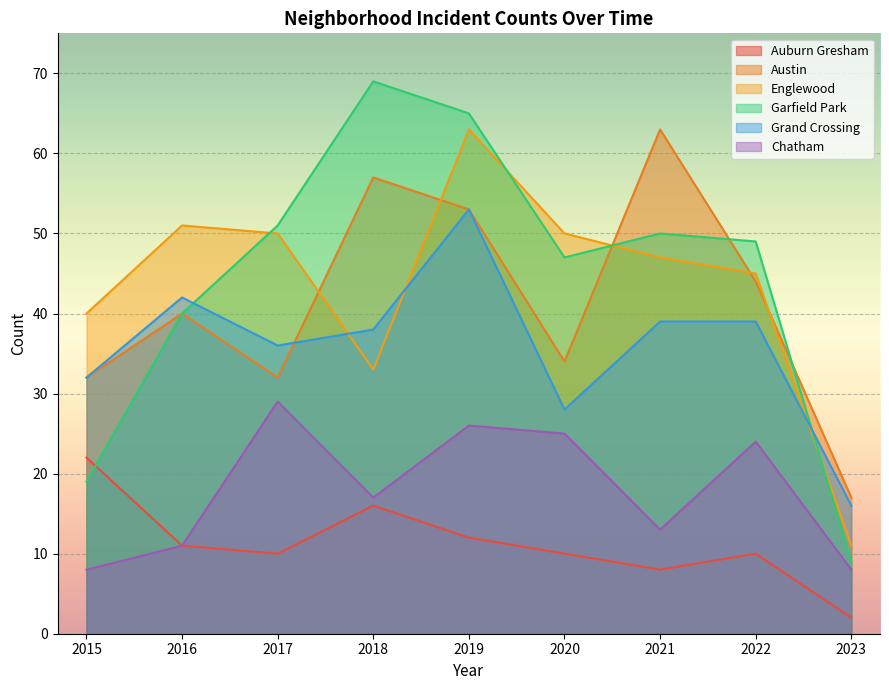

What is the difference between the maximum and minimum values in the Grand Crossing series?

37